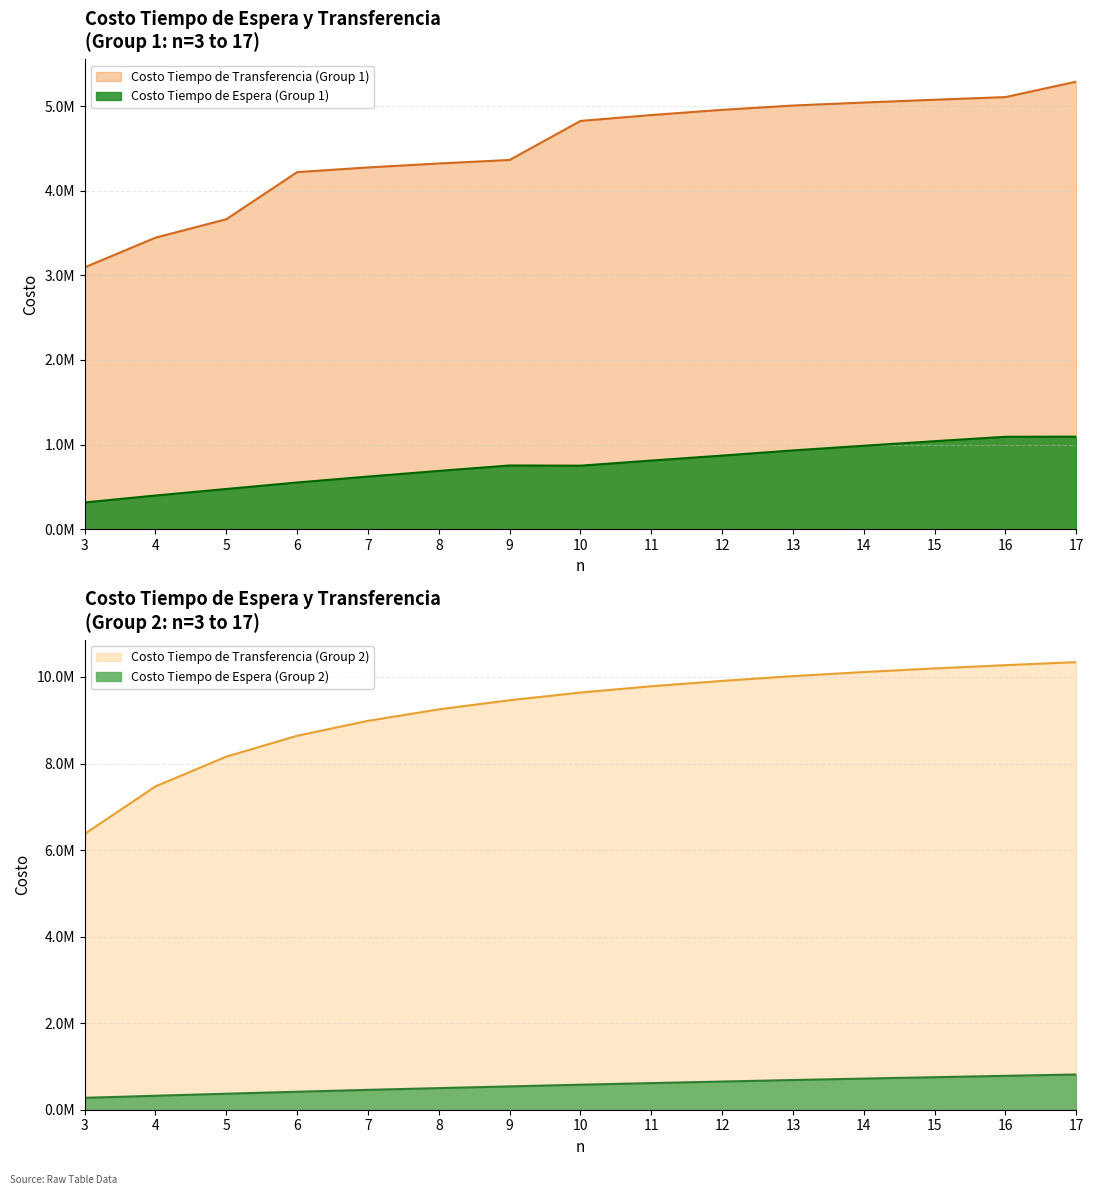

At how many categories does at least one series exceed 5655007?

15